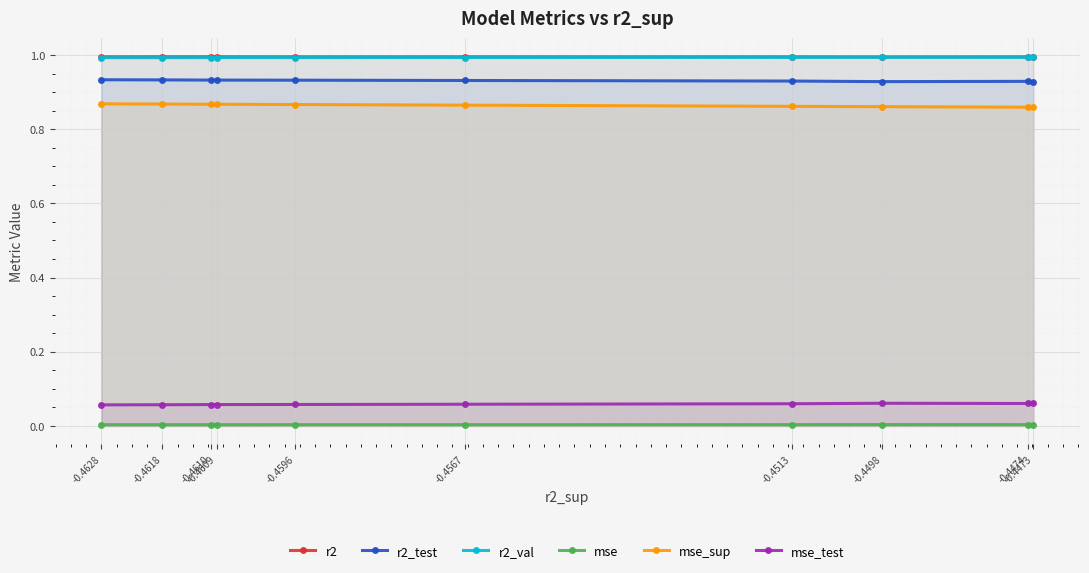

At which category does the chart reach its peak across all series?

-0.4609